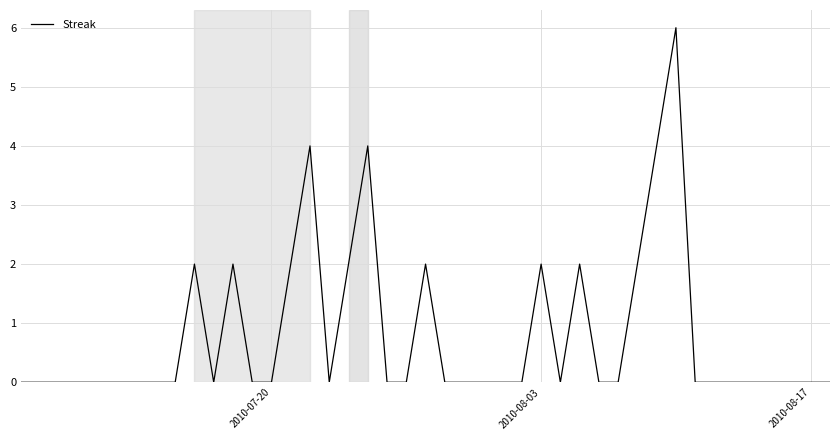

What is the difference between the maximum and minimum values?

6